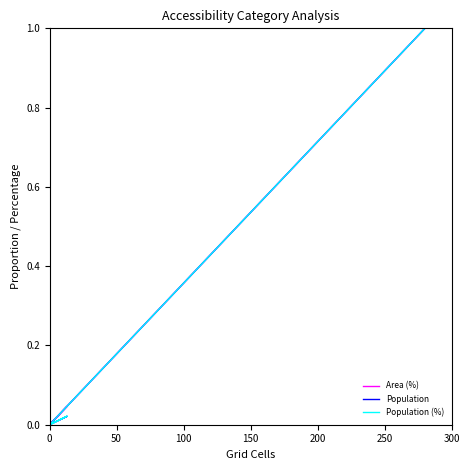

Which series has the widest spread of values?

Area (%)